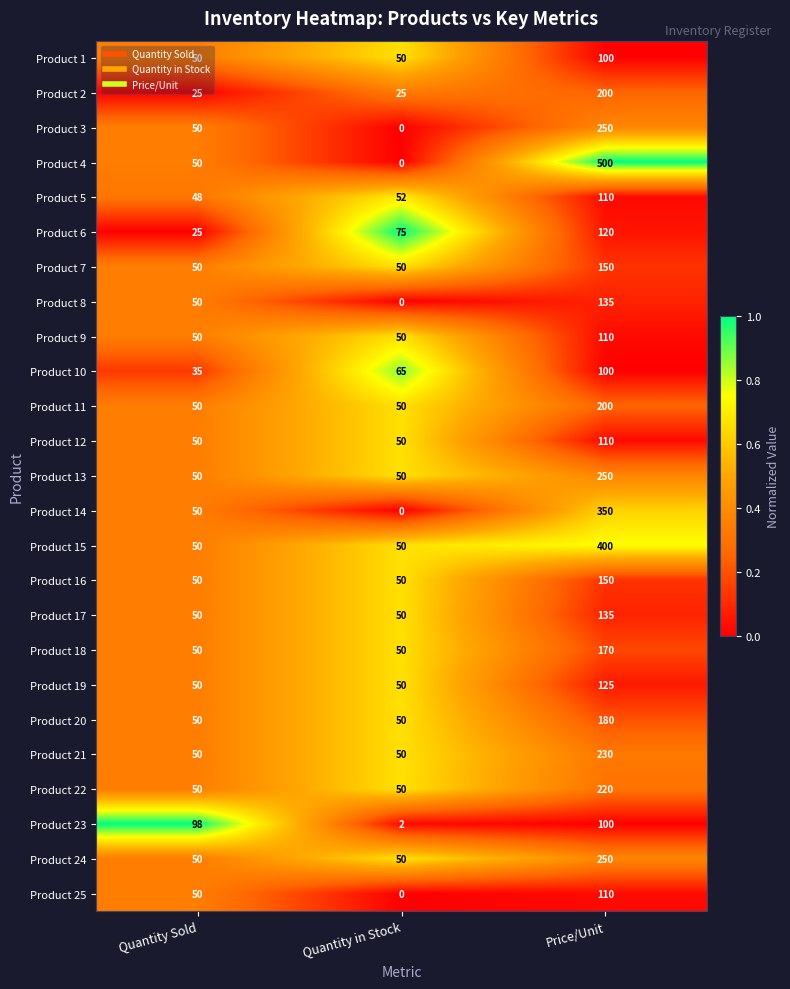

True or false: Product 14 has a value of 17 at Quantity Sold.

False